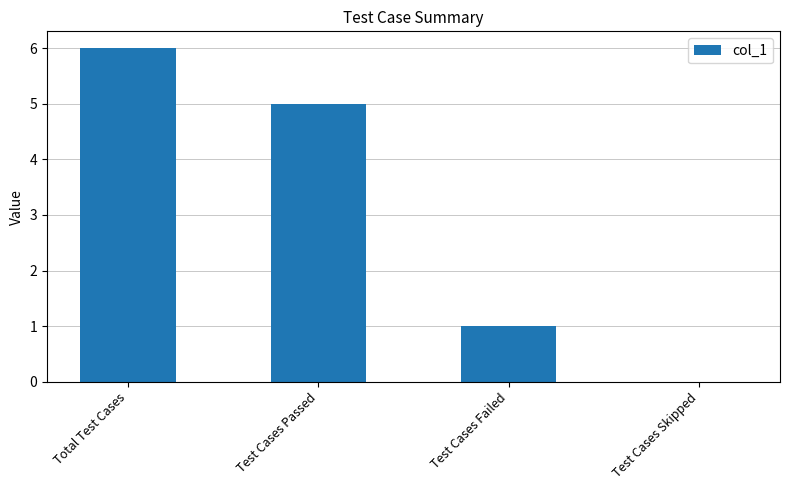

What is the sum of the values at Total Test Cases and Test Cases Failed?

7